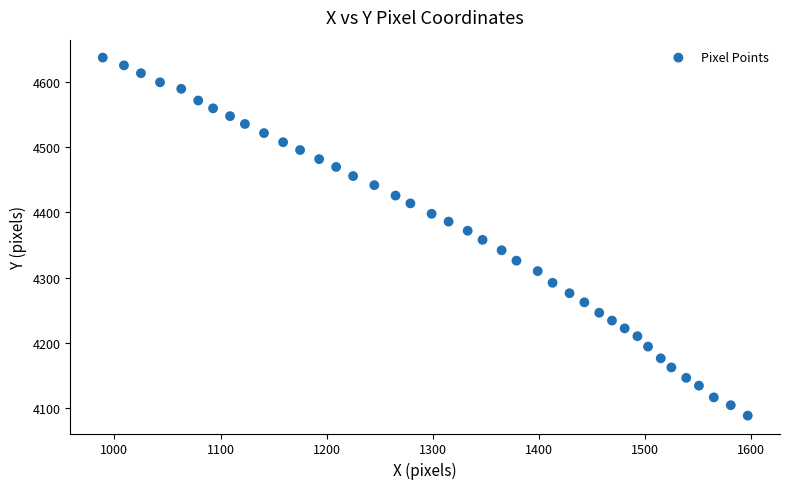

What is the range of Y values (max minus min)?

550